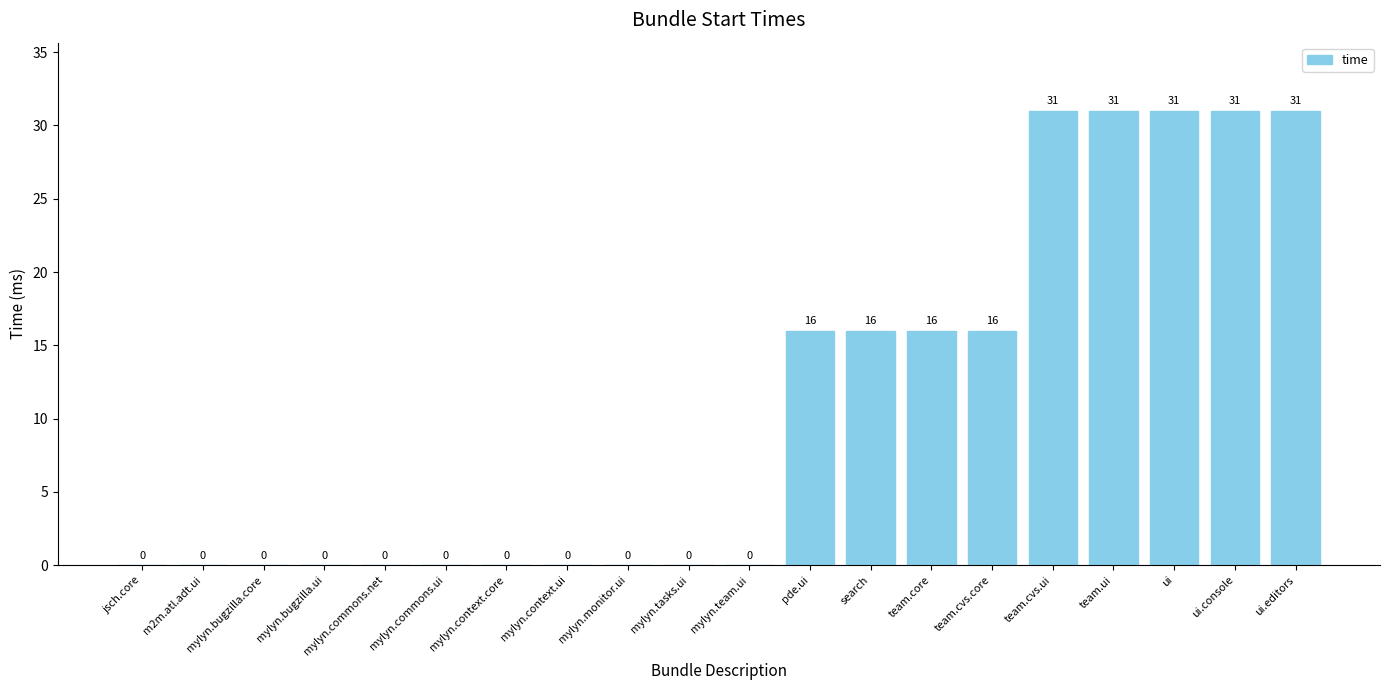

What is the greatest value displayed?

31